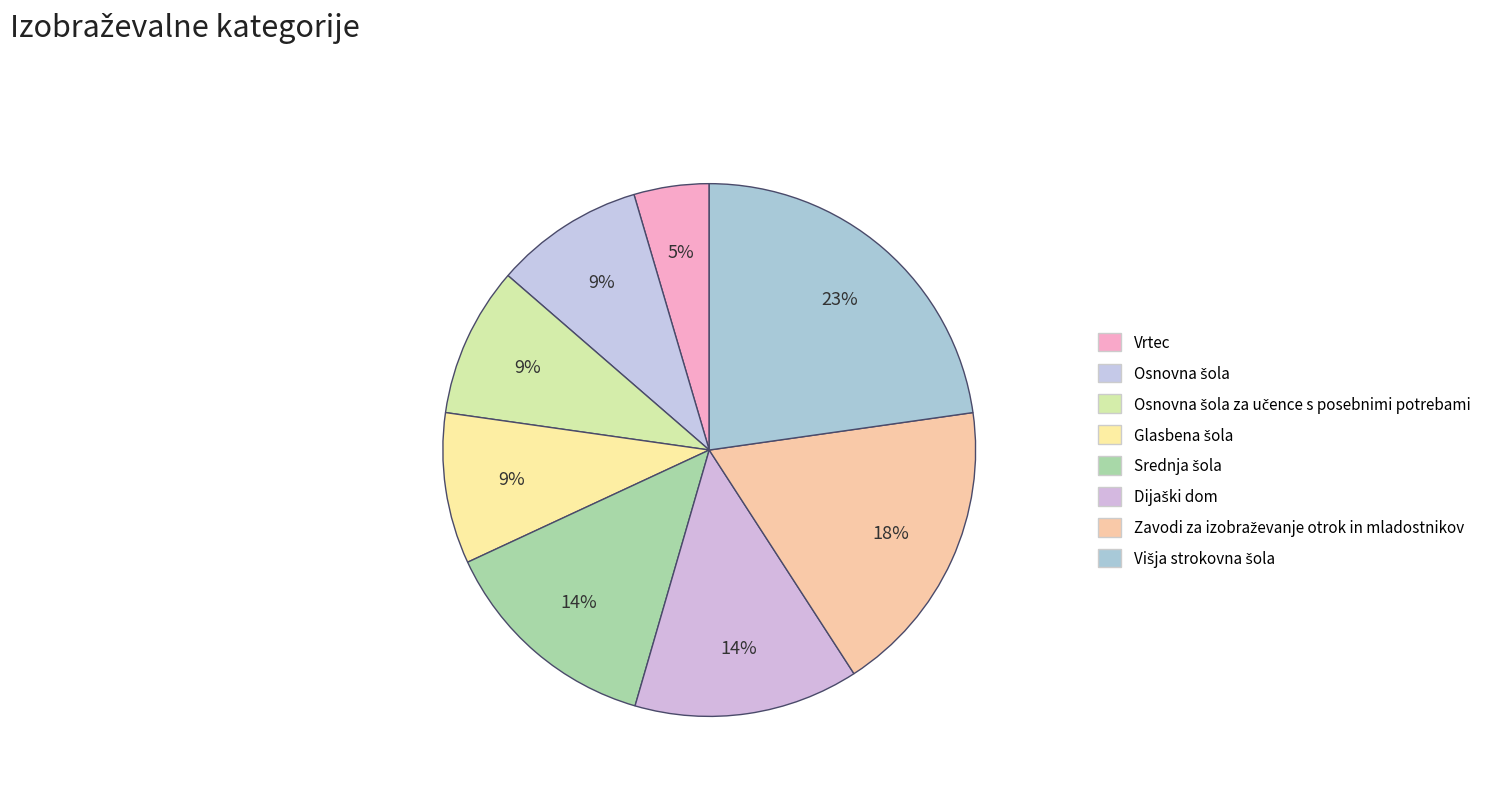

Count the number of slices in the pie.

8